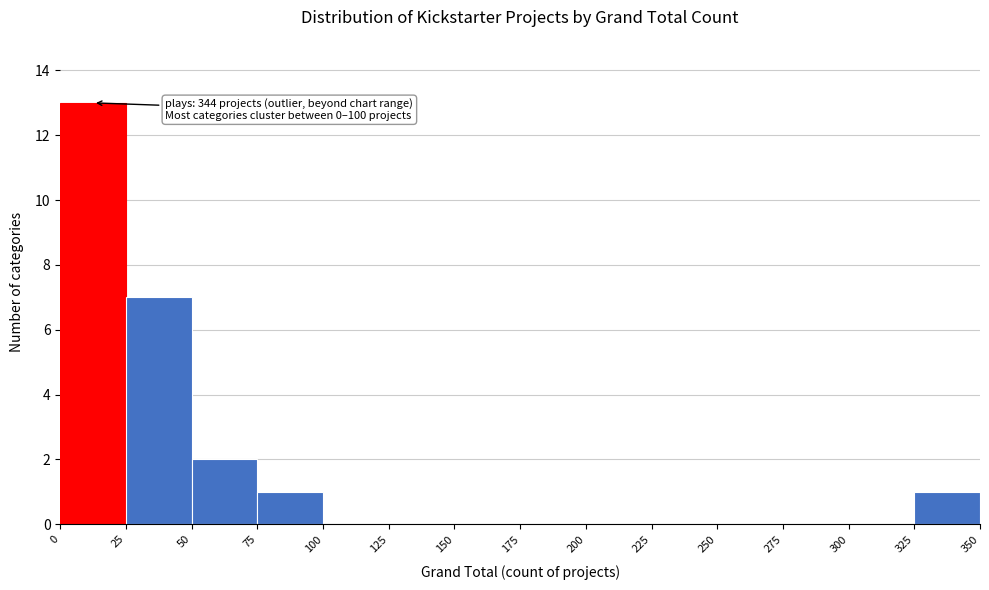

Which range on the x-axis has the tallest bar?

0 to 25